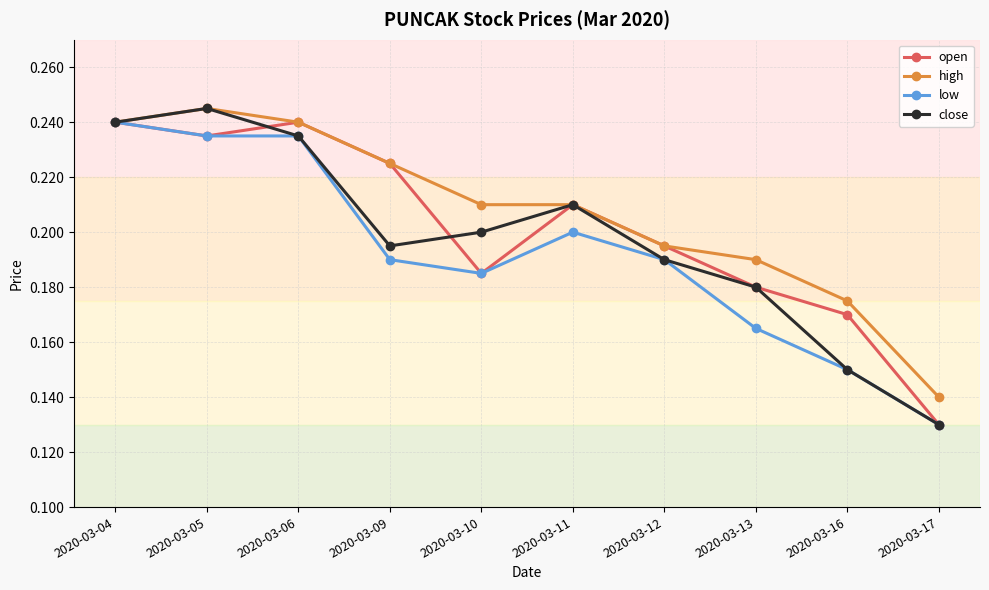

List the labels in order of close value, smallest first.

2020-03-17, 2020-03-16, 2020-03-13, 2020-03-12, 2020-03-09, 2020-03-10, 2020-03-11, 2020-03-06, 2020-03-04, 2020-03-05